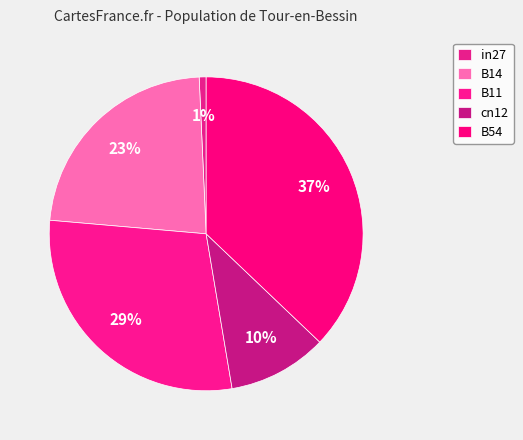

How many segments does this pie chart have?

5